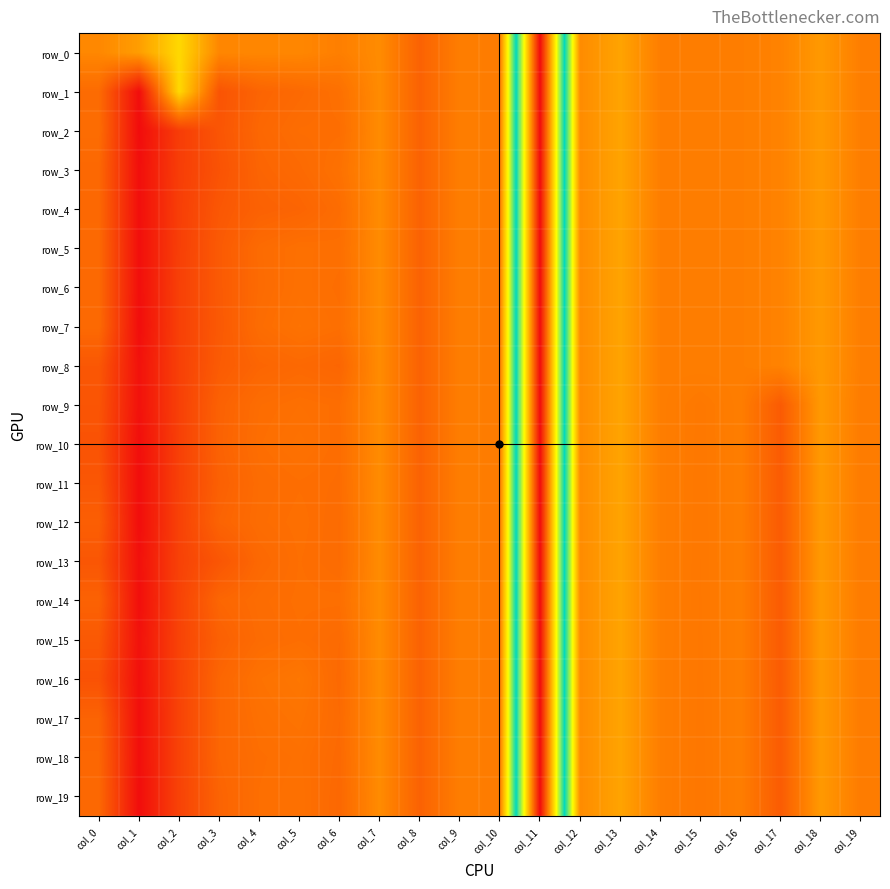

Reading left to right, list all the values displayed in this chart.

row_0: col_0=-0.1	col_1=-0.2	col_2=-0.7	col_3=-0.1	col_4=-0.1	col_5=-0.1	col_6=-0.0	col_7=-0.1	col_8=0.2	col_9=0.0	col_10=0.0	col_11=-5.1	col_12=-0.1	col_13=-0.3	col_14=-0.0	col_15=-0.0	col_16=-0.0	col_17=-0.0	col_18=-0.2	col_19=-0.0
row_1: col_0=0.2	col_1=1.0	col_2=-0.7	col_3=0.4	col_4=0.2	col_5=0.2	col_6=0.1	col_7=-0.1	col_8=0.2	col_9=0.0	col_10=0.0	col_11=-5.1	col_12=-0.1	col_13=-0.3	col_14=-0.0	col_15=-0.0	col_16=-0.0	col_17=-0.0	col_18=-0.2	col_19=-0.0
row_2: col_0=0.2	col_1=1.0	col_2=0.6	col_3=0.4	col_4=0.2	col_5=0.1	col_6=0.1	col_7=-0.1	col_8=0.2	col_9=0.0	col_10=0.0	col_11=-5.1	col_12=-0.1	col_13=-0.3	col_14=-0.0	col_15=-0.0	col_16=-0.0	col_17=-0.0	col_18=-0.2	col_19=-0.0
row_3: col_0=0.2	col_1=1.0	col_2=0.6	col_3=0.4	col_4=0.2	col_5=0.2	col_6=0.1	col_7=-0.1	col_8=0.2	col_9=0.0	col_10=0.0	col_11=-5.1	col_12=-0.1	col_13=-0.3	col_14=-0.0	col_15=-0.0	col_16=-0.0	col_17=-0.0	col_18=-0.2	col_19=-0.0
row_4: col_0=0.2	col_1=1.0	col_2=0.6	col_3=0.3	col_4=0.2	col_5=0.2	col_6=0.2	col_7=-0.1	col_8=0.2	col_9=0.0	col_10=0.0	col_11=-5.1	col_12=-0.1	col_13=-0.3	col_14=-0.0	col_15=-0.0	col_16=-0.0	col_17=-0.0	col_18=-0.2	col_19=-0.0
row_5: col_0=0.2	col_1=1.0	col_2=0.5	col_3=0.3	col_4=0.2	col_5=0.1	col_6=0.1	col_7=-0.1	col_8=0.2	col_9=0.0	col_10=0.0	col_11=-5.1	col_12=-0.1	col_13=-0.3	col_14=-0.0	col_15=-0.0	col_16=-0.0	col_17=-0.0	col_18=-0.2	col_19=-0.0
row_6: col_0=0.2	col_1=1.0	col_2=0.5	col_3=0.3	col_4=0.2	col_5=0.1	col_6=0.1	col_7=-0.1	col_8=0.2	col_9=0.0	col_10=0.0	col_11=-5.1	col_12=-0.1	col_13=-0.3	col_14=-0.0	col_15=-0.0	col_16=-0.0	col_17=-0.0	col_18=-0.2	col_19=-0.0
row_7: col_0=0.2	col_1=1.0	col_2=0.5	col_3=0.3	col_4=0.2	col_5=0.1	col_6=0.1	col_7=-0.1	col_8=0.2	col_9=0.0	col_10=0.0	col_11=-5.1	col_12=-0.1	col_13=-0.3	col_14=-0.0	col_15=-0.0	col_16=-0.0	col_17=-0.0	col_18=-0.2	col_19=-0.0
row_8: col_0=0.3	col_1=1.0	col_2=0.5	col_3=0.3	col_4=0.2	col_5=0.2	col_6=0.2	col_7=-0.1	col_8=0.2	col_9=0.0	col_10=0.0	col_11=-5.1	col_12=-0.1	col_13=-0.3	col_14=-0.0	col_15=-0.0	col_16=-0.0	col_17=-0.0	col_18=-0.2	col_19=-0.0
row_9: col_0=0.4	col_1=1.0	col_2=0.5	col_3=0.2	col_4=0.1	col_5=0.1	col_6=0.1	col_7=-0.1	col_8=0.2	col_9=0.0	col_10=0.0	col_11=-5.1	col_12=-0.1	col_13=-0.3	col_14=-0.0	col_15=0.0	col_16=-0.0	col_17=0.3	col_18=-0.2	col_19=0.0
row_10: col_0=0.4	col_1=1.0	col_2=0.5	col_3=0.2	col_4=0.1	col_5=0.1	col_6=0.1	col_7=-0.1	col_8=0.2	col_9=0.0	col_10=0.0	col_11=-5.1	col_12=-0.1	col_13=-0.3	col_14=-0.0	col_15=0.1	col_16=-0.0	col_17=0.3	col_18=-0.2	col_19=0.0
row_11: col_0=0.3	col_1=1.0	col_2=0.5	col_3=0.3	col_4=0.2	col_5=0.1	col_6=0.2	col_7=-0.1	col_8=0.2	col_9=0.0	col_10=0.0	col_11=-5.1	col_12=-0.1	col_13=-0.3	col_14=-0.0	col_15=0.1	col_16=-0.0	col_17=0.3	col_18=-0.2	col_19=0.0
row_12: col_0=0.3	col_1=1.0	col_2=0.5	col_3=0.2	col_4=0.2	col_5=0.1	col_6=0.2	col_7=-0.1	col_8=0.2	col_9=0.0	col_10=0.0	col_11=-5.1	col_12=-0.1	col_13=-0.3	col_14=-0.0	col_15=0.1	col_16=-0.0	col_17=0.3	col_18=-0.2	col_19=0.0
row_13: col_0=0.3	col_1=1.0	col_2=0.5	col_3=0.3	col_4=0.2	col_5=0.1	col_6=0.2	col_7=-0.1	col_8=0.2	col_9=0.0	col_10=0.0	col_11=-5.1	col_12=-0.1	col_13=-0.3	col_14=-0.0	col_15=0.1	col_16=-0.0	col_17=0.3	col_18=-0.2	col_19=0.0
row_14: col_0=0.2	col_1=1.0	col_2=0.5	col_3=0.2	col_4=0.2	col_5=0.1	col_6=0.1	col_7=-0.1	col_8=0.2	col_9=0.0	col_10=0.0	col_11=-5.1	col_12=-0.1	col_13=-0.3	col_14=-0.0	col_15=0.1	col_16=-0.0	col_17=0.3	col_18=-0.2	col_19=0.0
row_15: col_0=0.3	col_1=1.0	col_2=0.5	col_3=0.3	col_4=0.2	col_5=0.1	col_6=0.2	col_7=-0.1	col_8=0.2	col_9=0.0	col_10=0.0	col_11=-5.1	col_12=-0.1	col_13=-0.3	col_14=-0.0	col_15=0.1	col_16=-0.0	col_17=0.3	col_18=-0.2	col_19=0.0
row_16: col_0=0.4	col_1=1.0	col_2=0.5	col_3=0.2	col_4=0.1	col_5=0.1	col_6=0.2	col_7=-0.1	col_8=0.2	col_9=0.0	col_10=0.0	col_11=-5.1	col_12=-0.1	col_13=-0.3	col_14=-0.0	col_15=0.1	col_16=-0.0	col_17=0.3	col_18=-0.2	col_19=0.0
row_17: col_0=0.2	col_1=1.0	col_2=0.5	col_3=0.2	col_4=0.1	col_5=0.1	col_6=0.2	col_7=-0.1	col_8=0.2	col_9=0.0	col_10=0.0	col_11=-5.1	col_12=-0.1	col_13=-0.3	col_14=-0.0	col_15=0.1	col_16=-0.0	col_17=0.3	col_18=-0.2	col_19=0.0
row_18: col_0=0.2	col_1=1.0	col_2=0.5	col_3=0.2	col_4=0.1	col_5=0.1	col_6=0.2	col_7=-0.1	col_8=0.2	col_9=0.0	col_10=0.0	col_11=-5.1	col_12=-0.1	col_13=-0.3	col_14=-0.0	col_15=0.1	col_16=-0.0	col_17=0.3	col_18=-0.2	col_19=0.0
row_19: col_0=0.2	col_1=1.0	col_2=0.5	col_3=0.2	col_4=0.1	col_5=0.1	col_6=0.2	col_7=-0.1	col_8=0.2	col_9=0.0	col_10=0.0	col_11=-5.1	col_12=-0.1	col_13=-0.3	col_14=-0.0	col_15=0.1	col_16=-0.0	col_17=0.3	col_18=-0.2	col_19=0.0